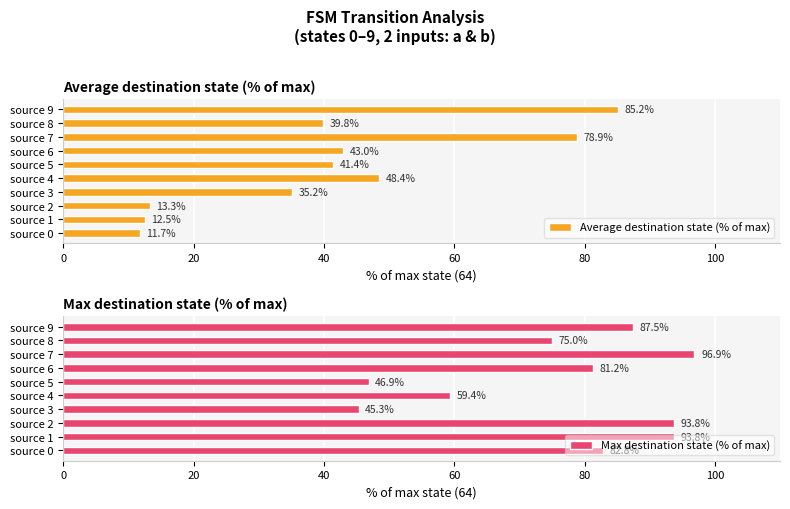

What is the smallest value displayed?

11.7